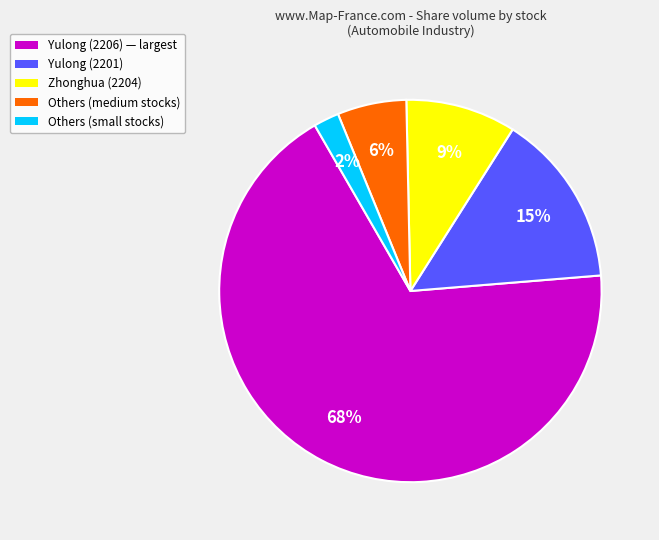

Does any single category account for the majority?

Yes